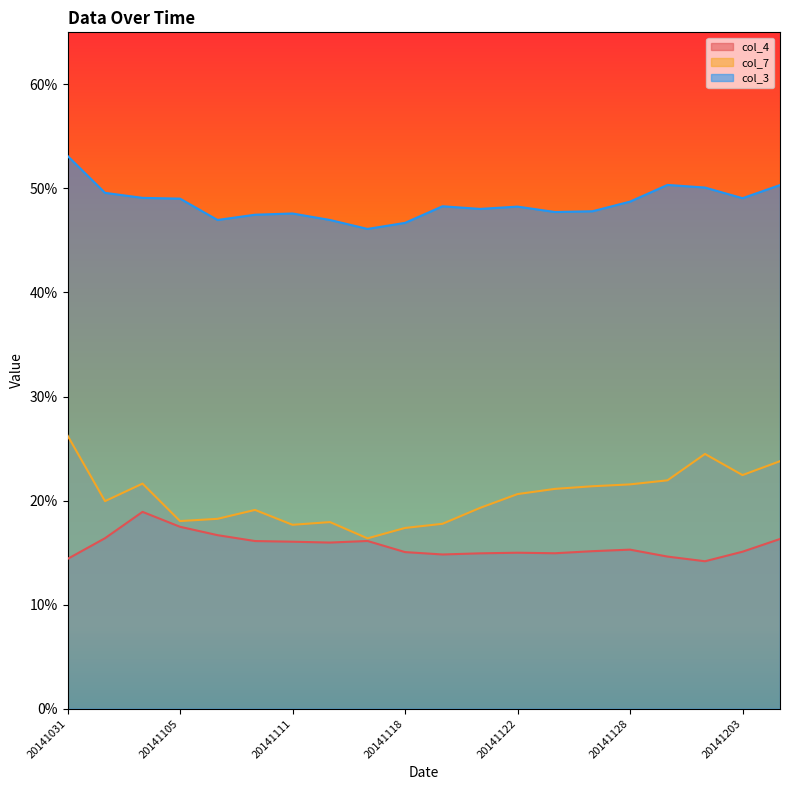

What is the sum of all col_3 values?

9.7